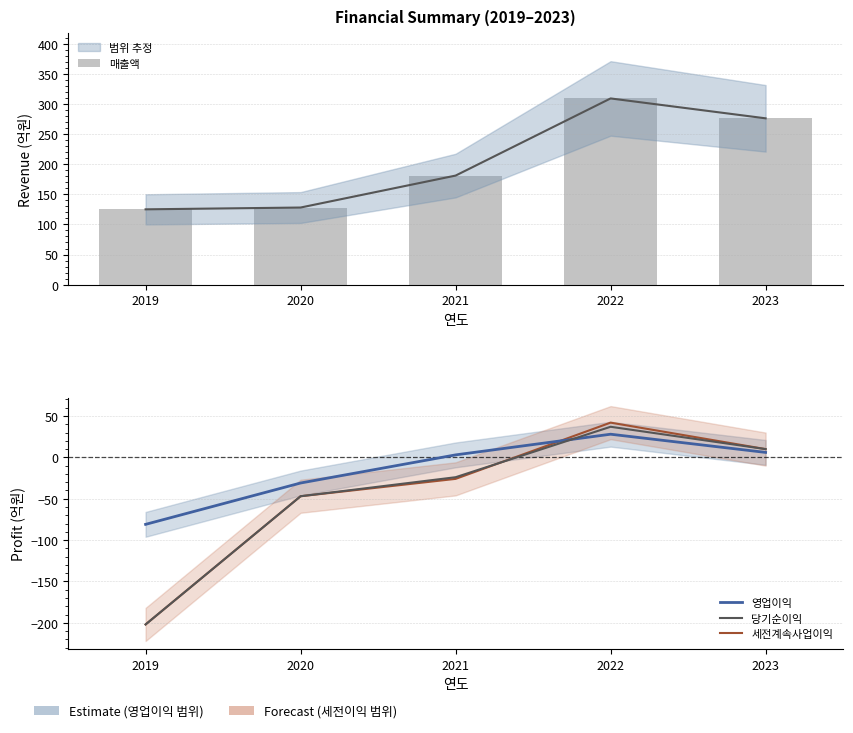

The 세전계속사업이익 series shows 7 at 2023. True or false?

False